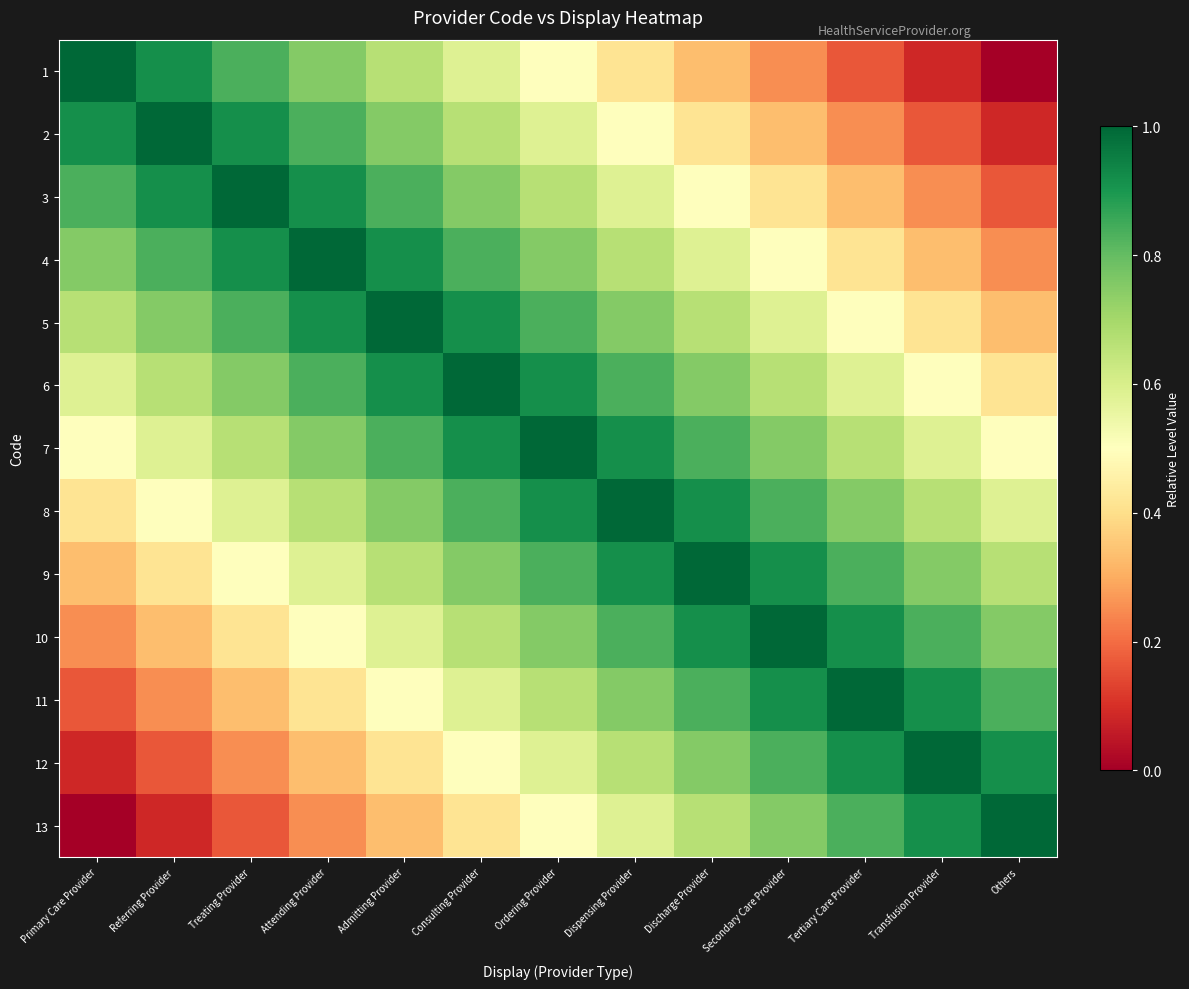

Reading left to right, what are all the values shown in this chart?

1: Primary Care Provider=1.0	Referring Provider=0.9	Treating Provider=0.8	Attending Provider=0.8	Admitting Provider=0.7	Consulting Provider=0.6	Ordering Provider=0.5	Dispensing Provider=0.4	Discharge Provider=0.3	Secondary Care Provider=0.2	Tertiary Care Provider=0.2	Transfusion Provider=0.1	Others=0.0
2: Primary Care Provider=0.9	Referring Provider=1.0	Treating Provider=0.9	Attending Provider=0.8	Admitting Provider=0.8	Consulting Provider=0.7	Ordering Provider=0.6	Dispensing Provider=0.5	Discharge Provider=0.4	Secondary Care Provider=0.3	Tertiary Care Provider=0.2	Transfusion Provider=0.2	Others=0.1
3: Primary Care Provider=0.8	Referring Provider=0.9	Treating Provider=1.0	Attending Provider=0.9	Admitting Provider=0.8	Consulting Provider=0.8	Ordering Provider=0.7	Dispensing Provider=0.6	Discharge Provider=0.5	Secondary Care Provider=0.4	Tertiary Care Provider=0.3	Transfusion Provider=0.2	Others=0.2
4: Primary Care Provider=0.8	Referring Provider=0.8	Treating Provider=0.9	Attending Provider=1.0	Admitting Provider=0.9	Consulting Provider=0.8	Ordering Provider=0.8	Dispensing Provider=0.7	Discharge Provider=0.6	Secondary Care Provider=0.5	Tertiary Care Provider=0.4	Transfusion Provider=0.3	Others=0.2
5: Primary Care Provider=0.7	Referring Provider=0.8	Treating Provider=0.8	Attending Provider=0.9	Admitting Provider=1.0	Consulting Provider=0.9	Ordering Provider=0.8	Dispensing Provider=0.8	Discharge Provider=0.7	Secondary Care Provider=0.6	Tertiary Care Provider=0.5	Transfusion Provider=0.4	Others=0.3
6: Primary Care Provider=0.6	Referring Provider=0.7	Treating Provider=0.8	Attending Provider=0.8	Admitting Provider=0.9	Consulting Provider=1.0	Ordering Provider=0.9	Dispensing Provider=0.8	Discharge Provider=0.8	Secondary Care Provider=0.7	Tertiary Care Provider=0.6	Transfusion Provider=0.5	Others=0.4
7: Primary Care Provider=0.5	Referring Provider=0.6	Treating Provider=0.7	Attending Provider=0.8	Admitting Provider=0.8	Consulting Provider=0.9	Ordering Provider=1.0	Dispensing Provider=0.9	Discharge Provider=0.8	Secondary Care Provider=0.8	Tertiary Care Provider=0.7	Transfusion Provider=0.6	Others=0.5
8: Primary Care Provider=0.4	Referring Provider=0.5	Treating Provider=0.6	Attending Provider=0.7	Admitting Provider=0.8	Consulting Provider=0.8	Ordering Provider=0.9	Dispensing Provider=1.0	Discharge Provider=0.9	Secondary Care Provider=0.8	Tertiary Care Provider=0.8	Transfusion Provider=0.7	Others=0.6
9: Primary Care Provider=0.3	Referring Provider=0.4	Treating Provider=0.5	Attending Provider=0.6	Admitting Provider=0.7	Consulting Provider=0.8	Ordering Provider=0.8	Dispensing Provider=0.9	Discharge Provider=1.0	Secondary Care Provider=0.9	Tertiary Care Provider=0.8	Transfusion Provider=0.8	Others=0.7
10: Primary Care Provider=0.2	Referring Provider=0.3	Treating Provider=0.4	Attending Provider=0.5	Admitting Provider=0.6	Consulting Provider=0.7	Ordering Provider=0.8	Dispensing Provider=0.8	Discharge Provider=0.9	Secondary Care Provider=1.0	Tertiary Care Provider=0.9	Transfusion Provider=0.8	Others=0.8
11: Primary Care Provider=0.2	Referring Provider=0.2	Treating Provider=0.3	Attending Provider=0.4	Admitting Provider=0.5	Consulting Provider=0.6	Ordering Provider=0.7	Dispensing Provider=0.8	Discharge Provider=0.8	Secondary Care Provider=0.9	Tertiary Care Provider=1.0	Transfusion Provider=0.9	Others=0.8
12: Primary Care Provider=0.1	Referring Provider=0.2	Treating Provider=0.2	Attending Provider=0.3	Admitting Provider=0.4	Consulting Provider=0.5	Ordering Provider=0.6	Dispensing Provider=0.7	Discharge Provider=0.8	Secondary Care Provider=0.8	Tertiary Care Provider=0.9	Transfusion Provider=1.0	Others=0.9
13: Primary Care Provider=0.0	Referring Provider=0.1	Treating Provider=0.2	Attending Provider=0.2	Admitting Provider=0.3	Consulting Provider=0.4	Ordering Provider=0.5	Dispensing Provider=0.6	Discharge Provider=0.7	Secondary Care Provider=0.8	Tertiary Care Provider=0.8	Transfusion Provider=0.9	Others=1.0